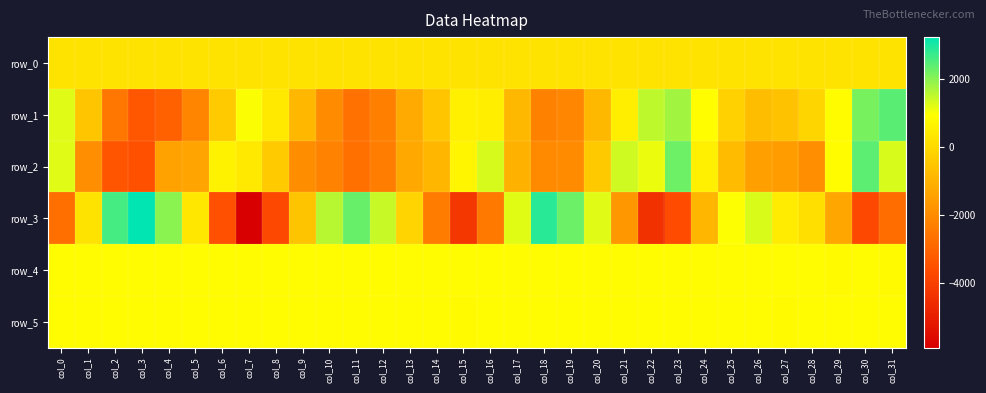

Which category has the highest value across all series?

col_3